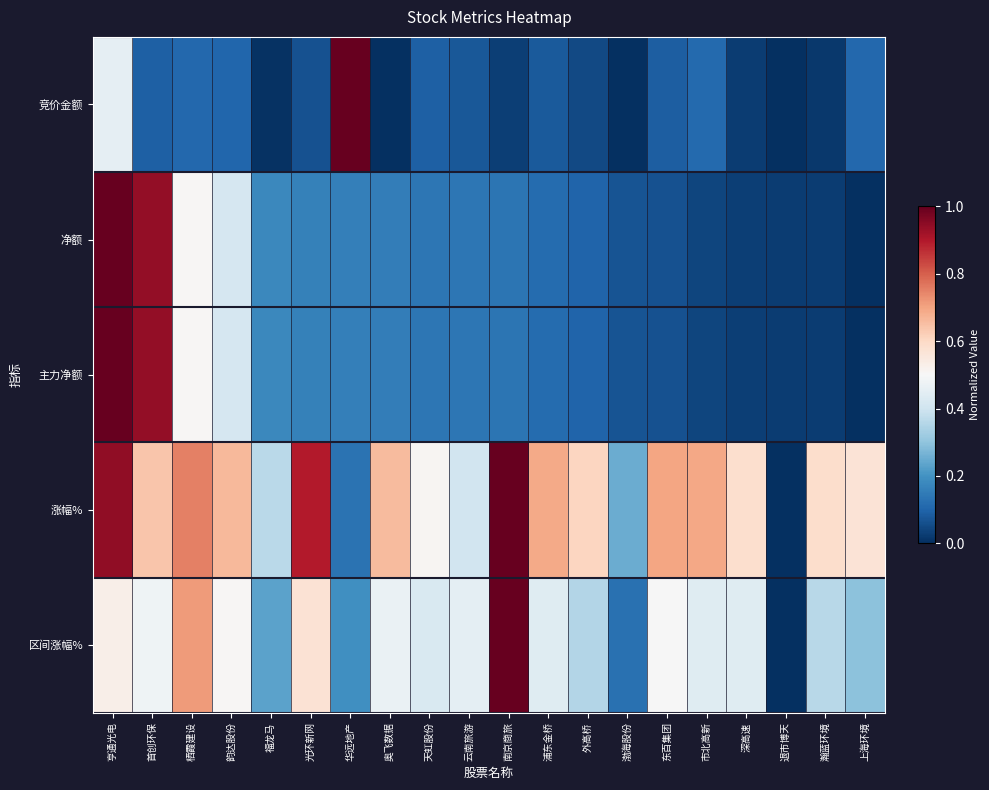

Rank the series by their maximum value, from lowest to highest.

竞价金额, 净额, 主力净额, 涨幅%, 区间涨幅%